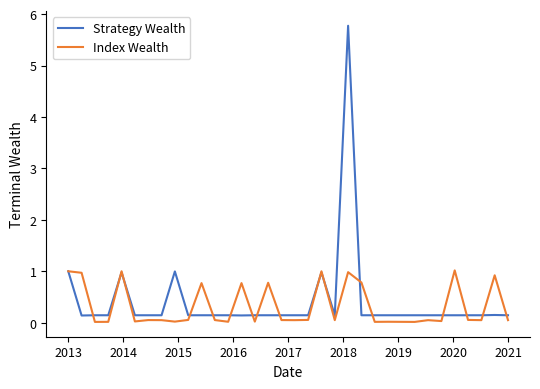

List the series in order of their peak value, lowest first.

Index Wealth, Strategy Wealth